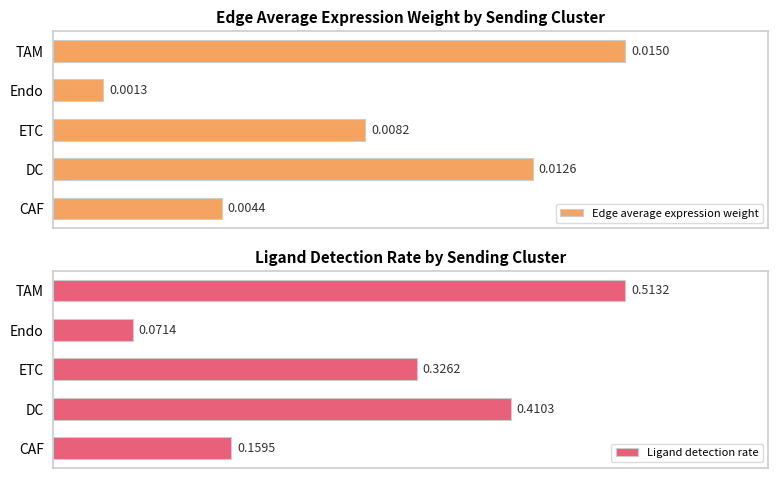

At which label is Ligand detection rate closest to 0?

Endo